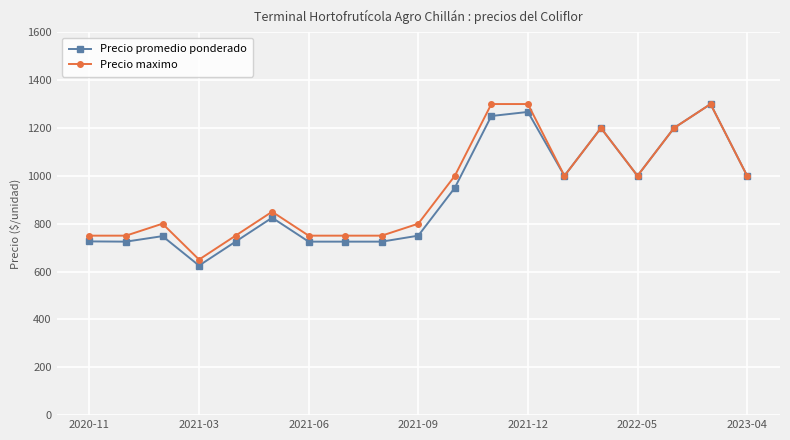

What is the value of the Precio promedio ponderado point at the 15th from the left?

1200